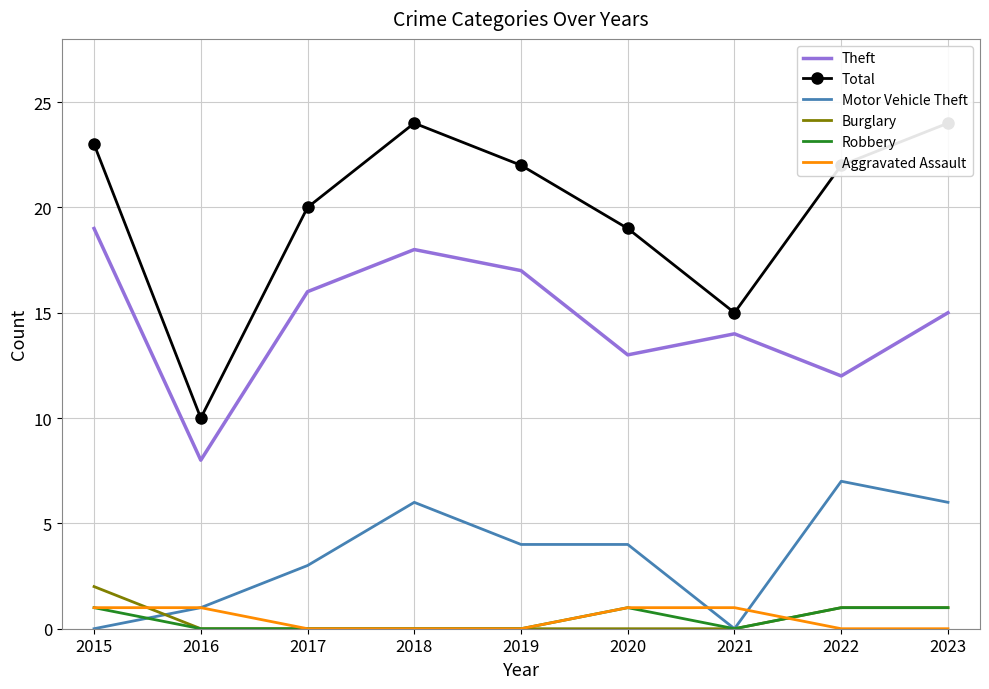

How many categories are shown in the chart?

9